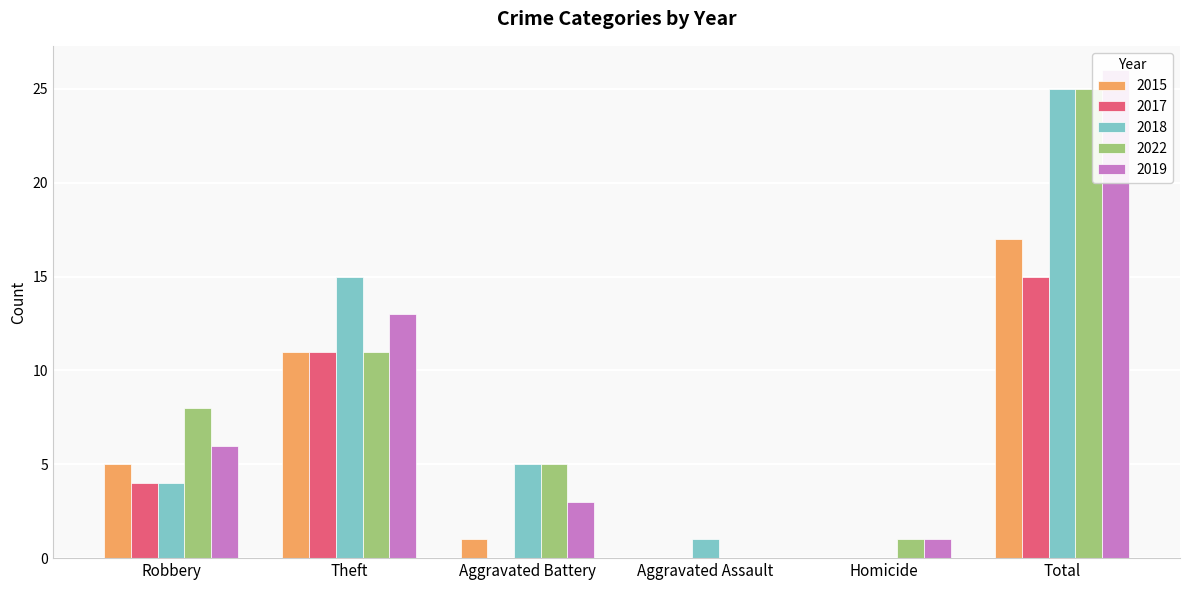

Rank the series by their maximum value, from highest to lowest.

2019, 2018, 2022, 2015, 2017